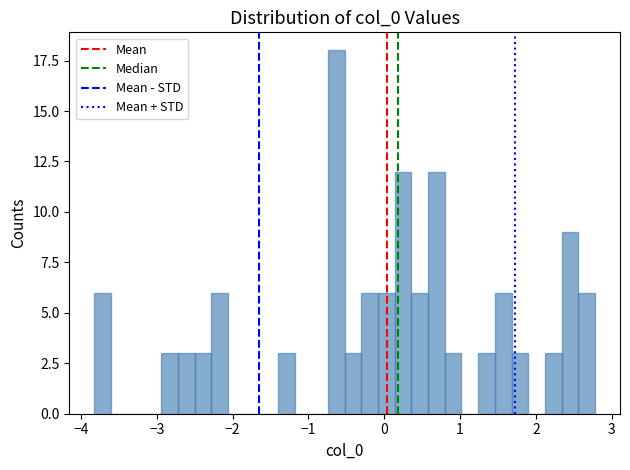

Around what value on the x-axis is the tallest bar? Give the approximate position of its centre, as read against the axis.

-0.6